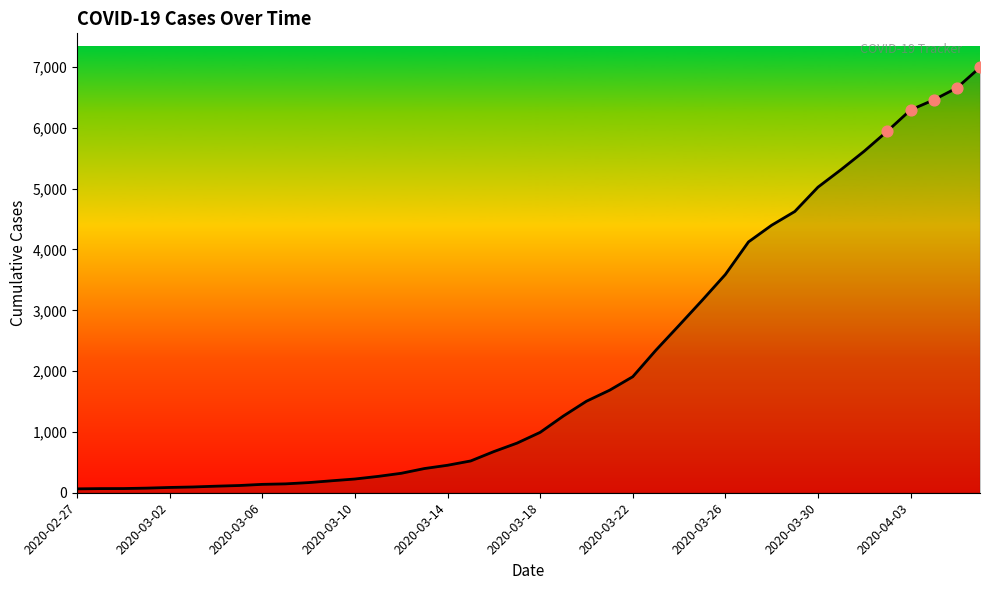

What is the greatest value displayed?

6995